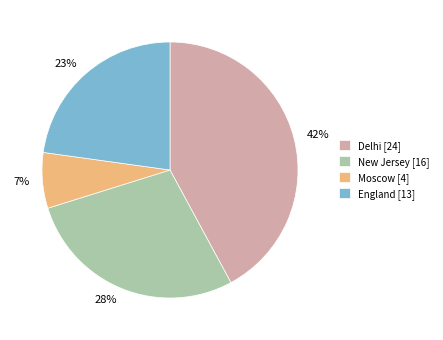

Which category has the smallest portion of the pie?

Moscow